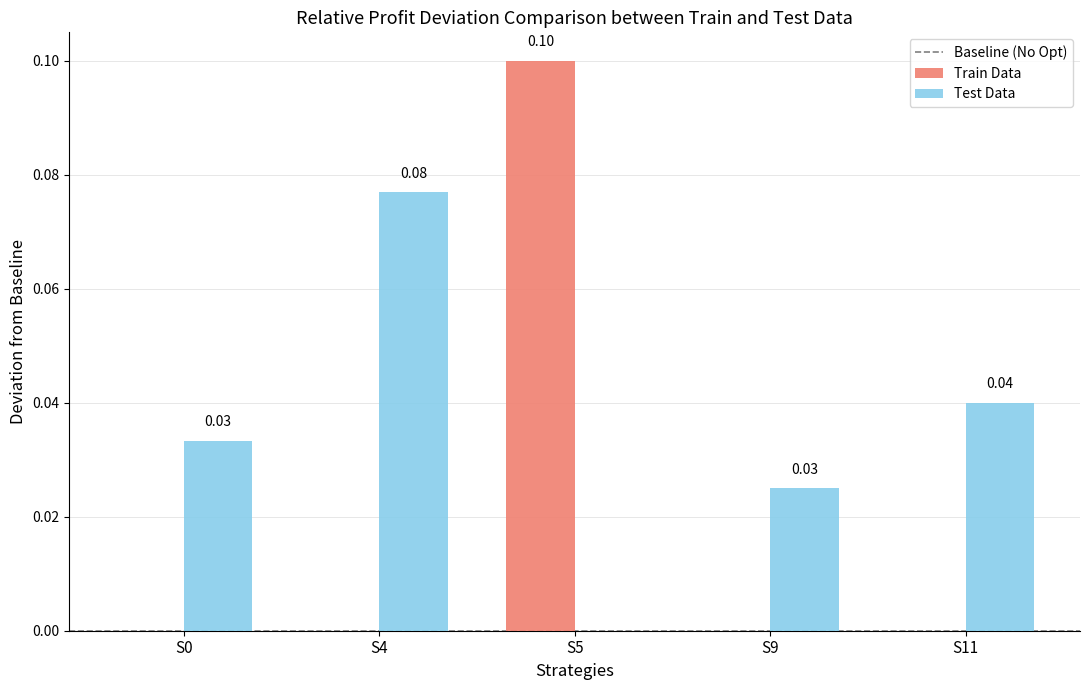

Which series has the largest total across all categories?

Test Data